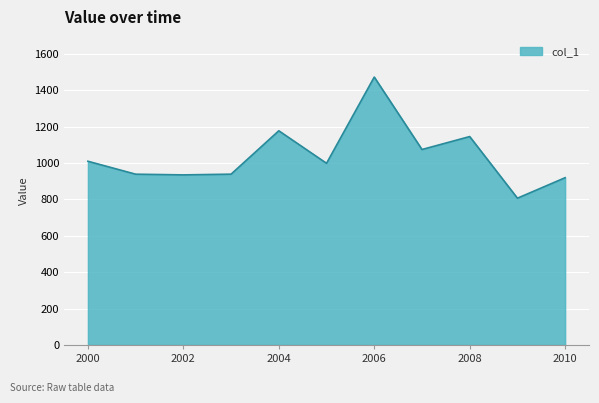

What is the smallest value displayed?

806.7